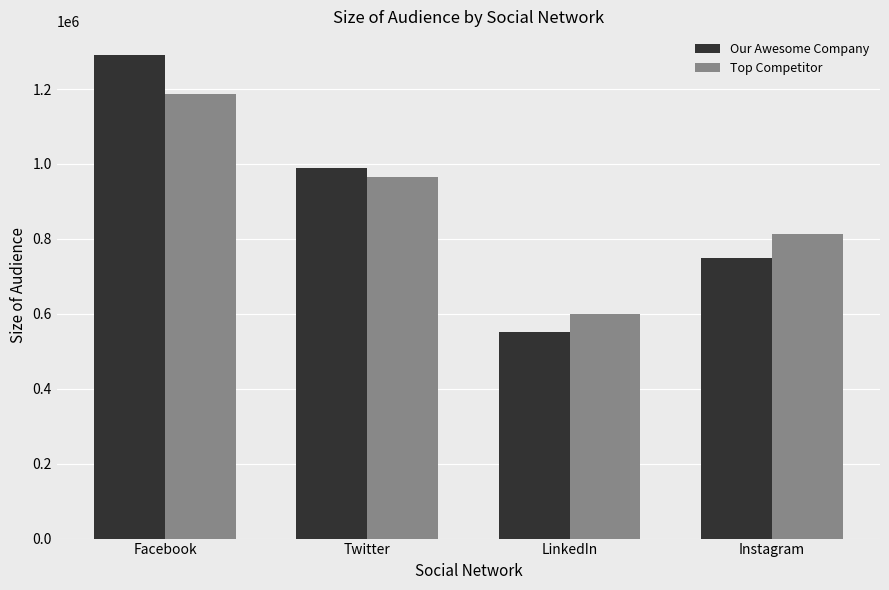

What is the difference between the maximum and second lowest values in the Top Competitor series?

373899